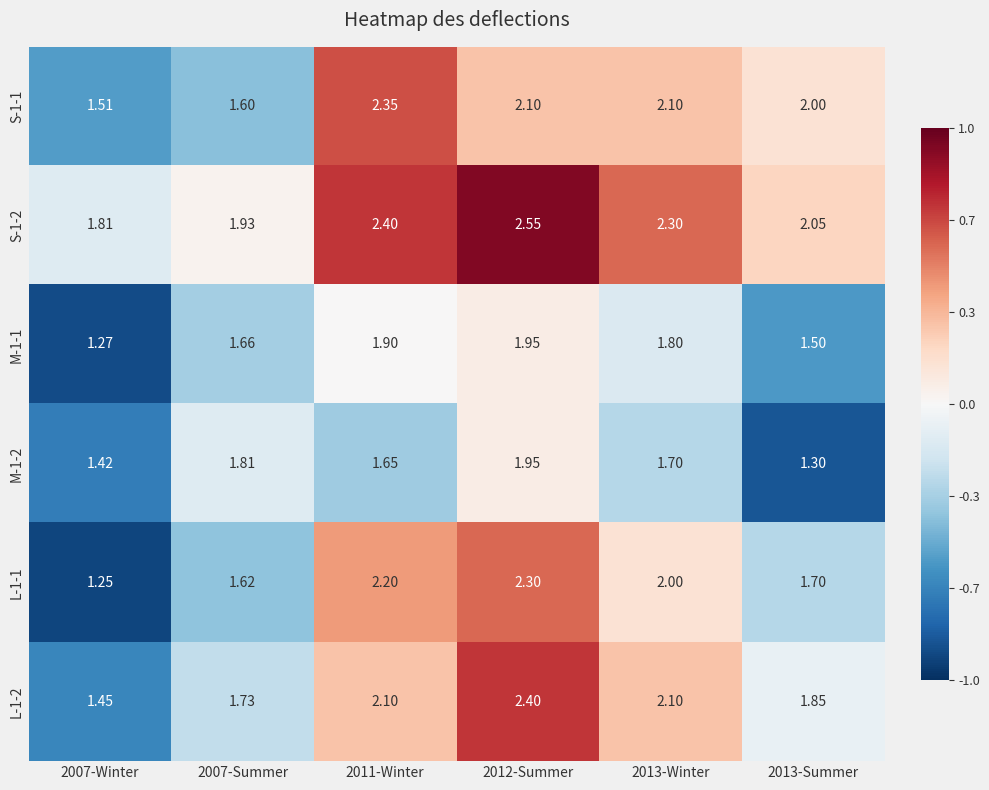

Which series changed the most between 2007-Winter and 2013-Summer?

S-1-1